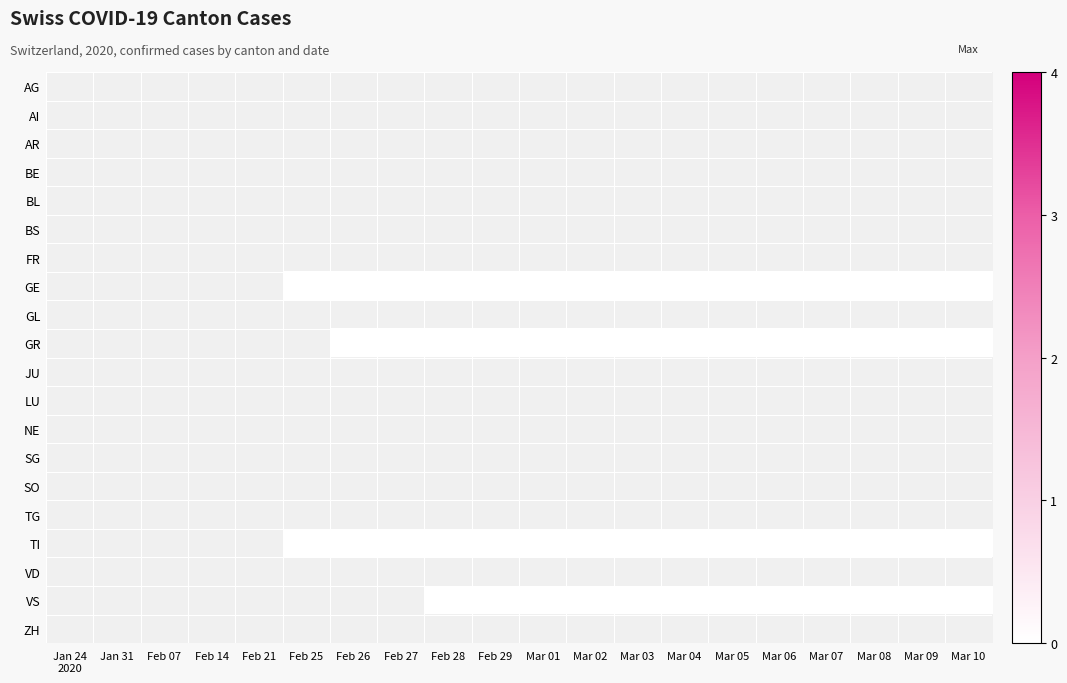

Which category has the highest value across all series?

Feb 25